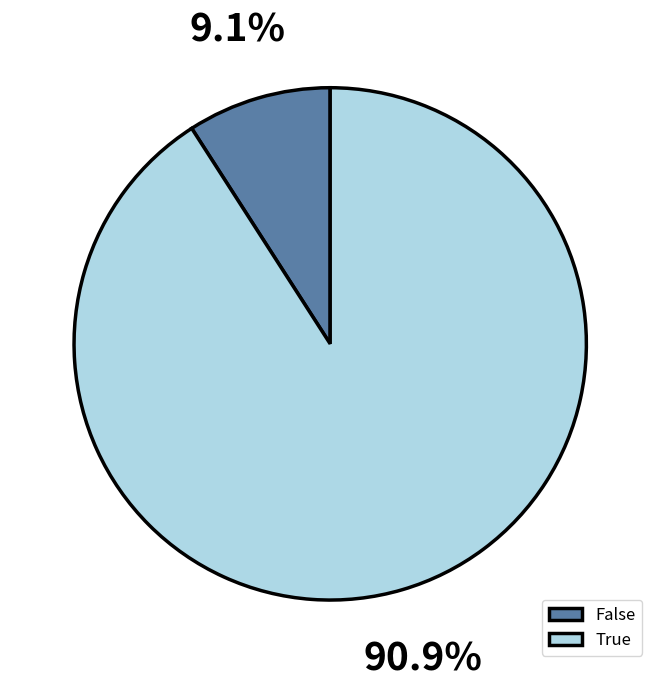

Which has a higher value, True or False?

True